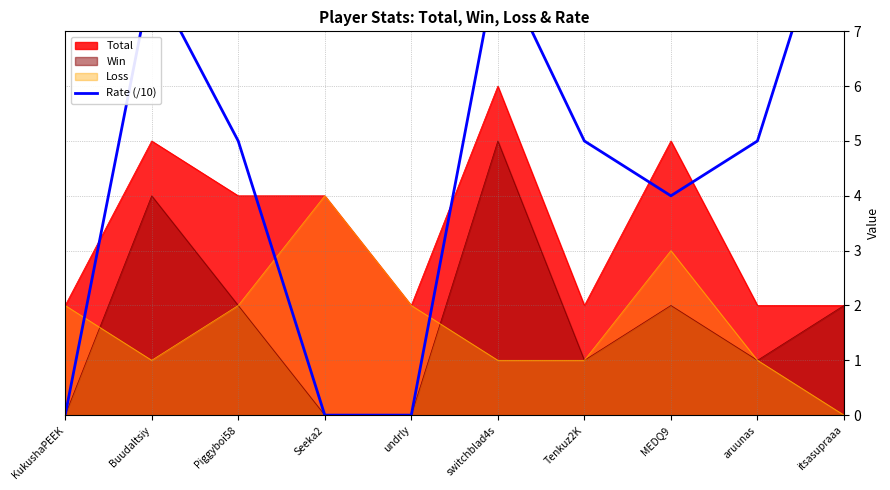

The Total series shows 2 at aruunas. True or false?

True